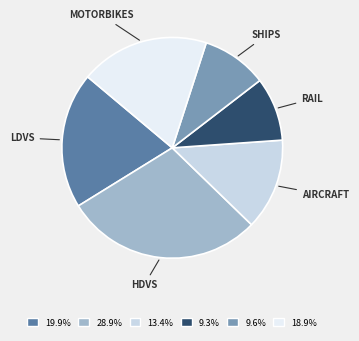

Does 9.6% account for over 50% of the chart?

No